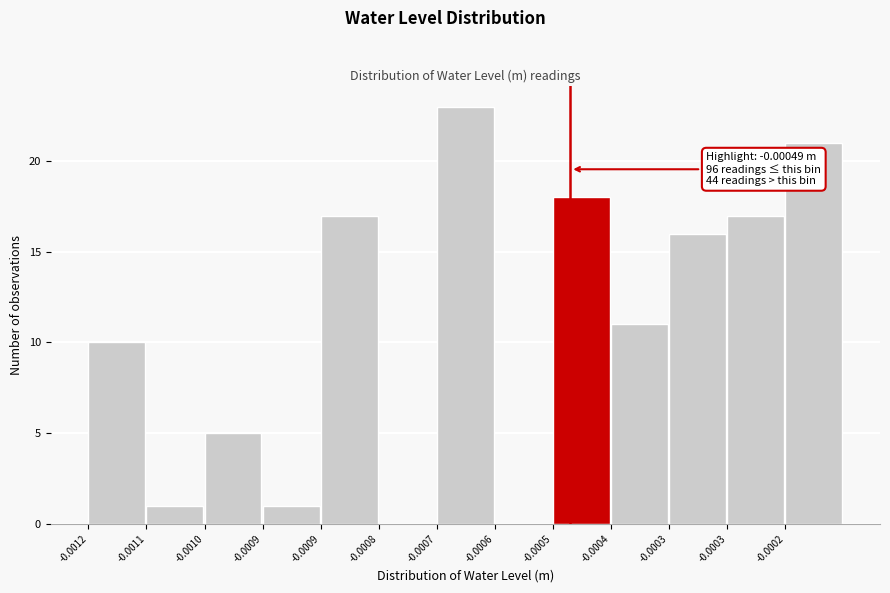

Are the bars horizontal?

No